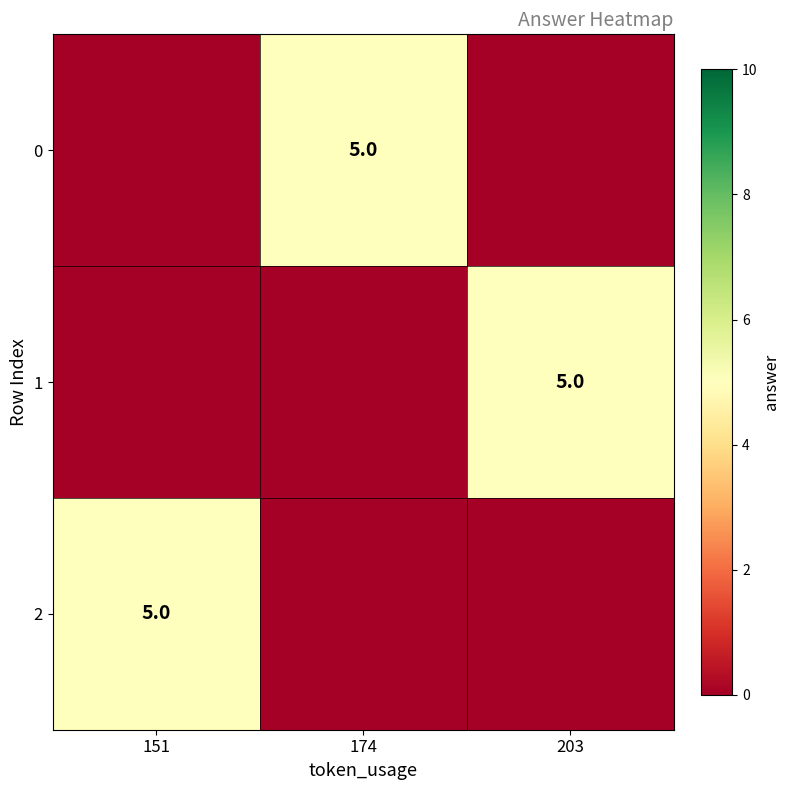

Is it true that 2 equals 5 at 151?

True